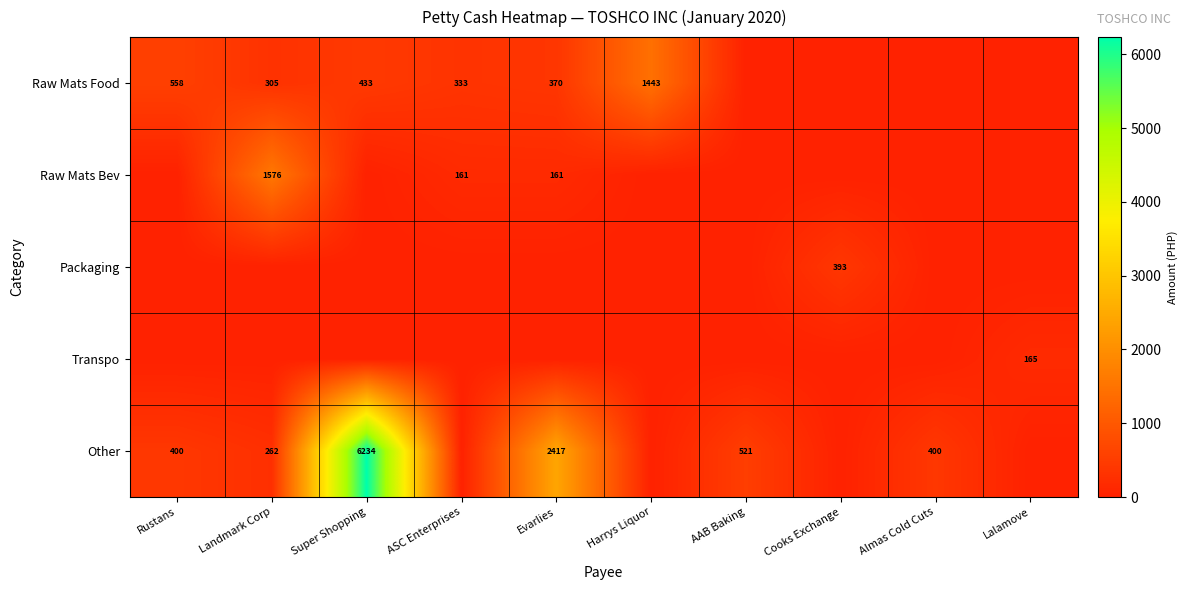

The value of Packaging at Super Shopping is 236.3. True or false?

False